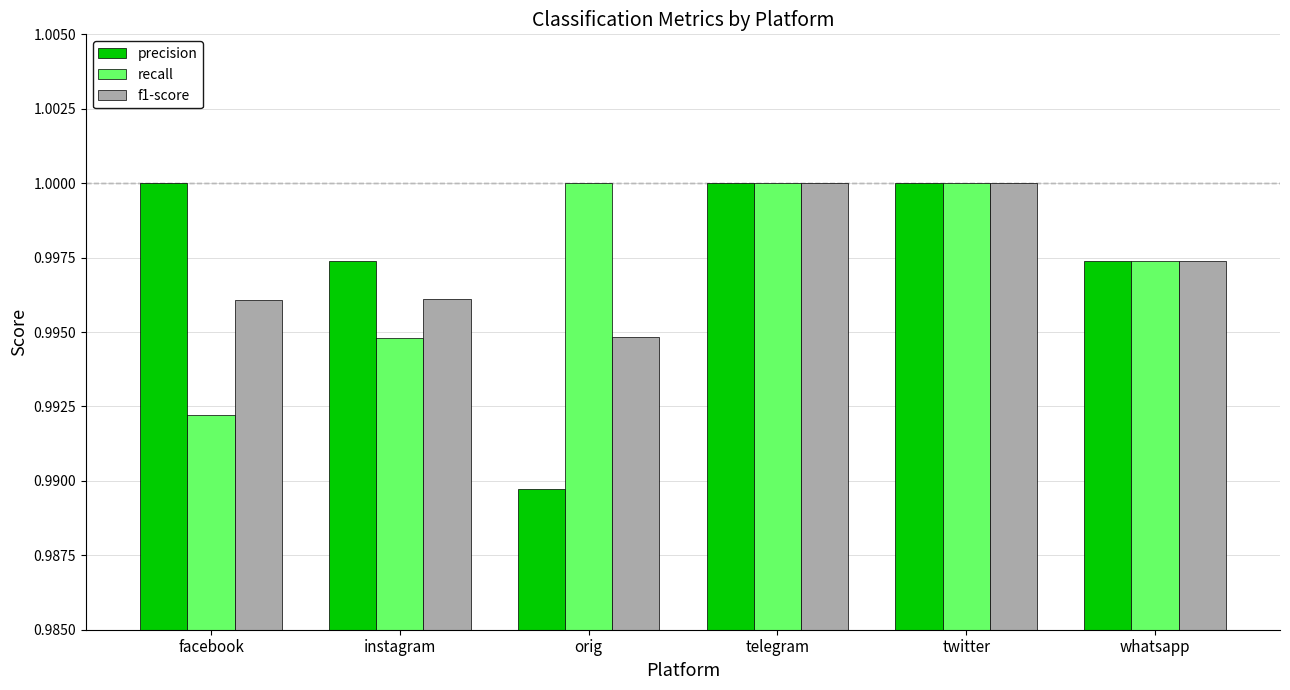

Which category has the lowest value across all series?

orig